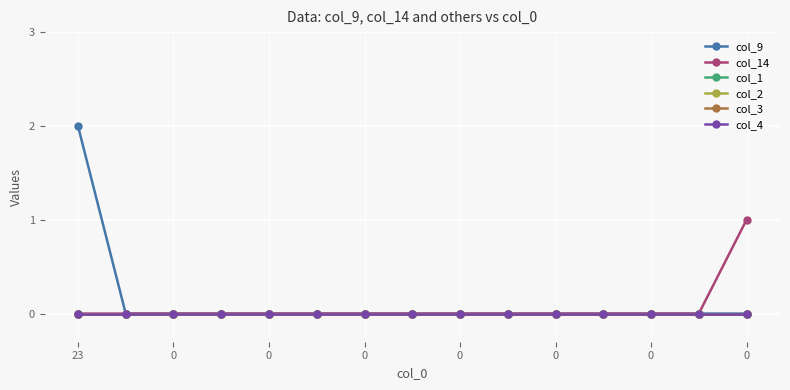

Does the chart have visible grid lines?

Yes